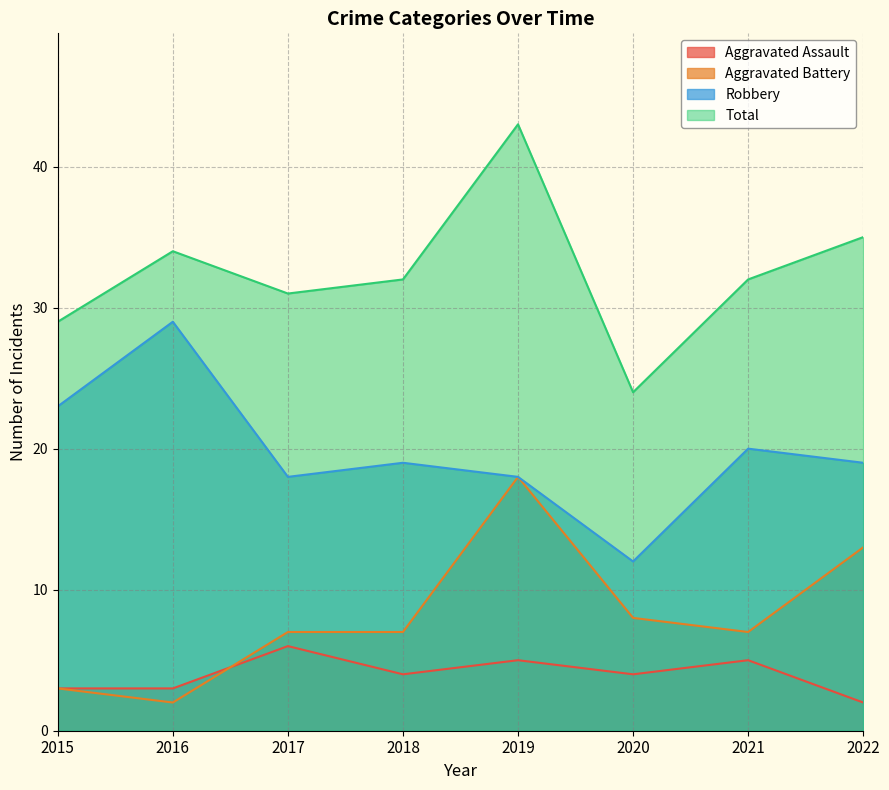

How many interior local valleys does the Total series have?

2